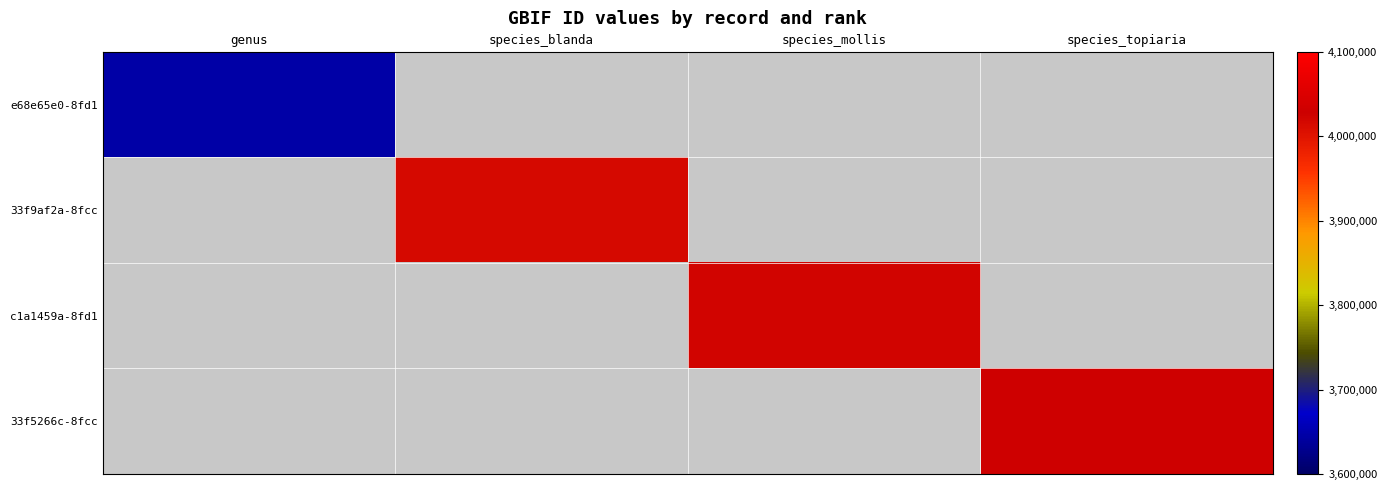

How many data points does each series have?

4